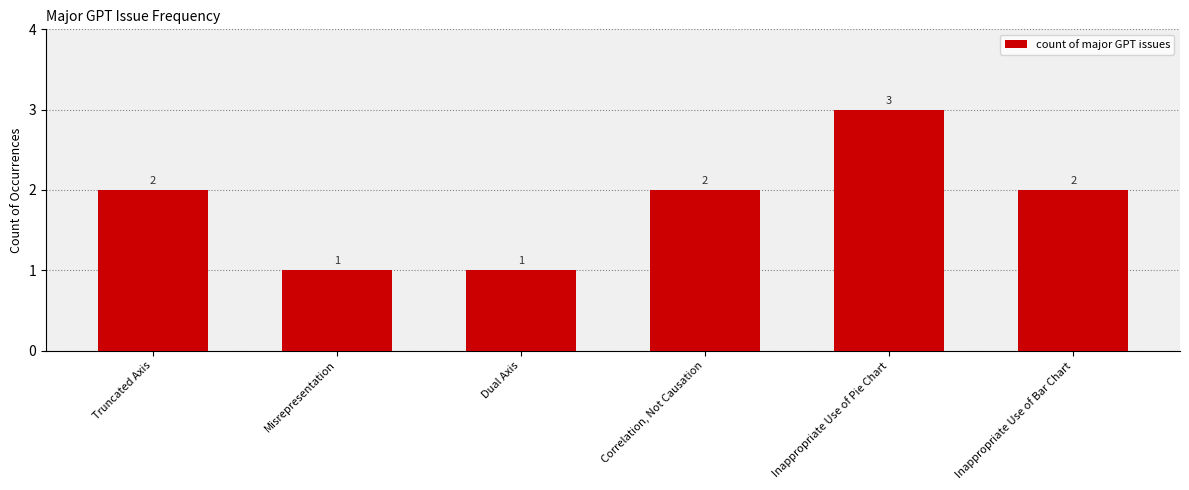

What is the sum of the values at Misrepresentation and Correlation, Not Causation?

3